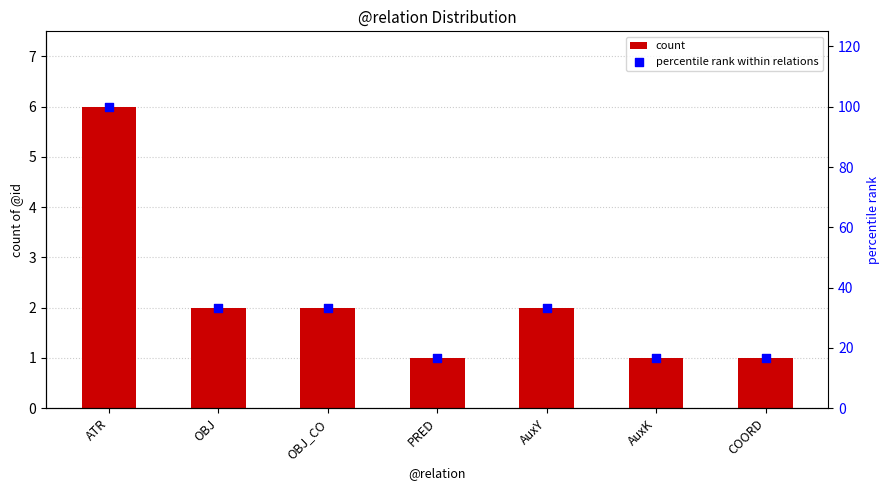

What are all the series names shown in the legend?

count, percentile rank within relations